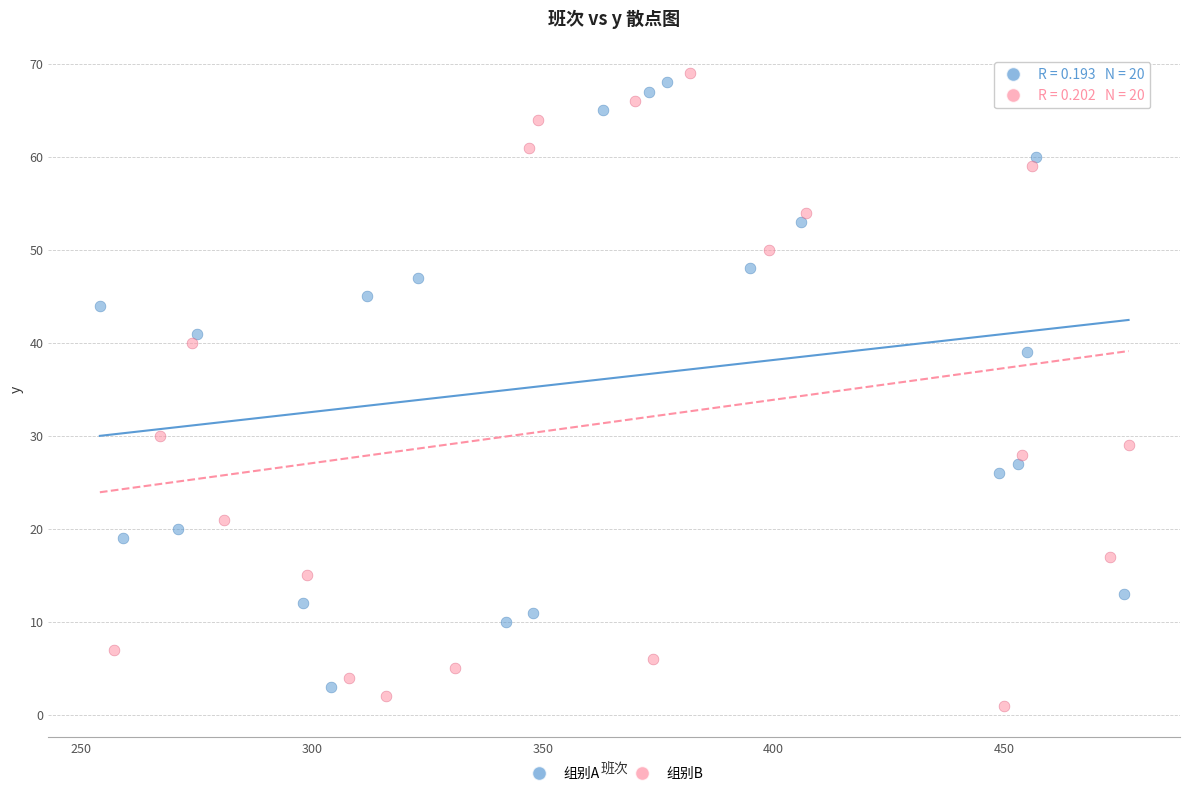

What are all the series names shown in the legend?

组别A, 组别B